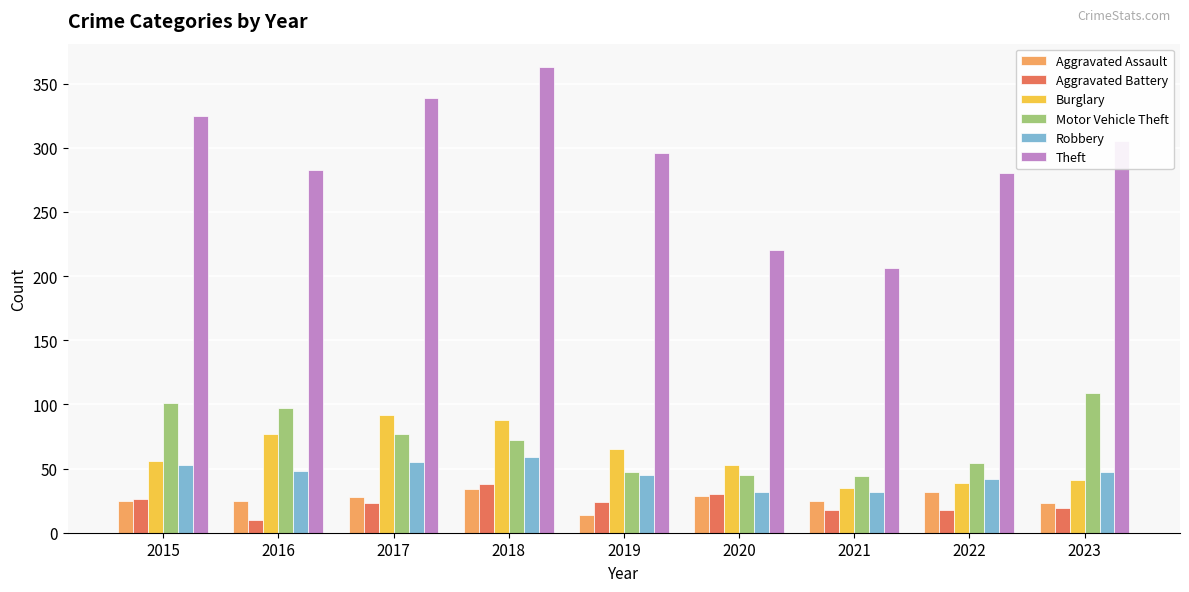

At which label does Aggravated Battery first exceed 23?

2015